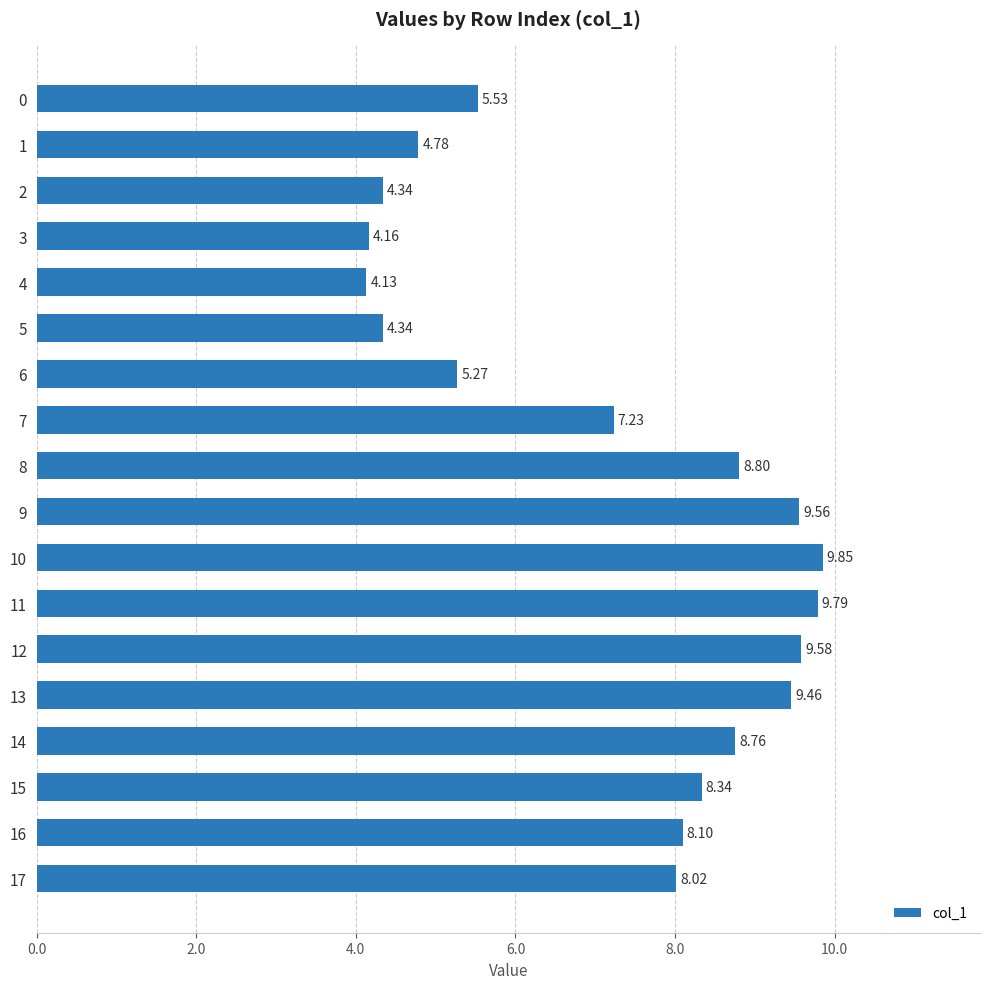

Which has a higher value, 10 or 5?

10